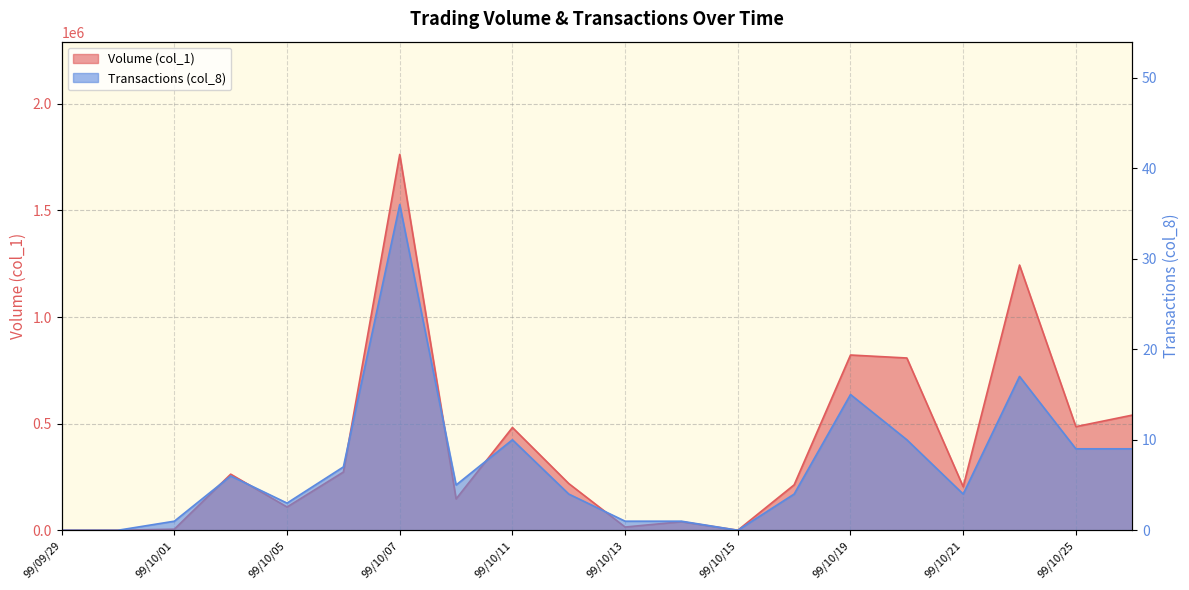

How many data points does each series have?

20